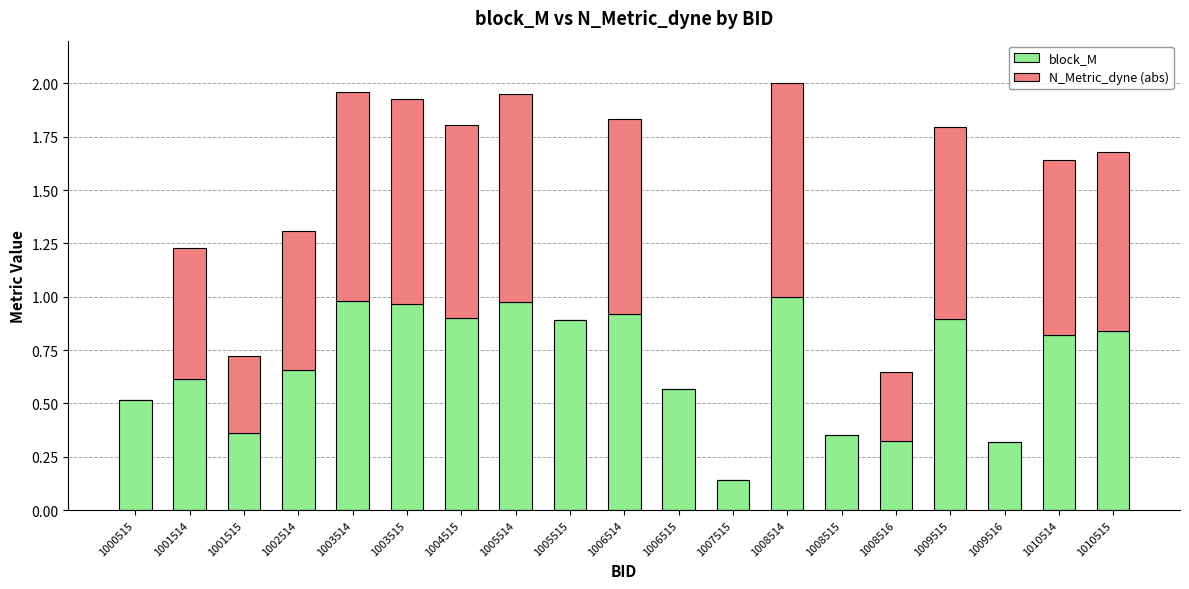

Is it true that block_M equals 1.1 at 1001514?

False